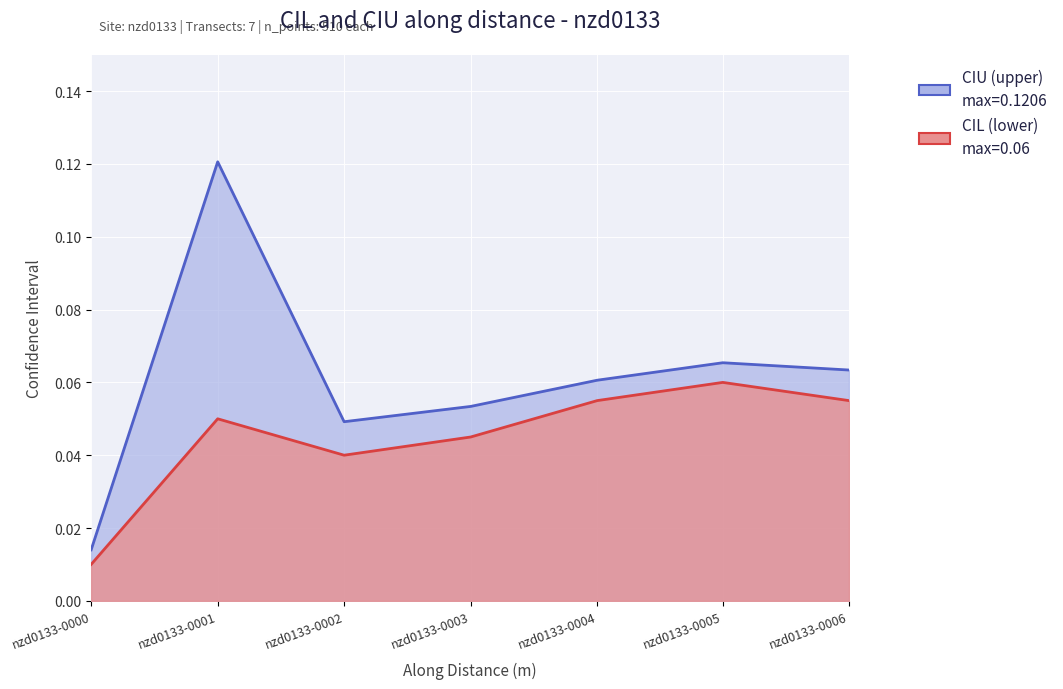

What value does the cil series have at nzd0133-0004?

0.1